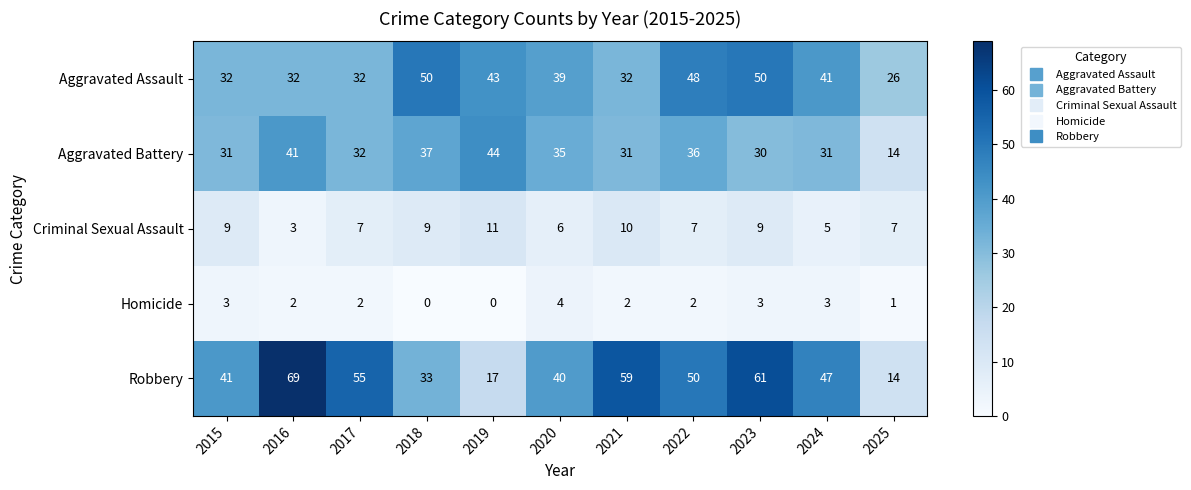

What is the maximum value shown in the chart?

69